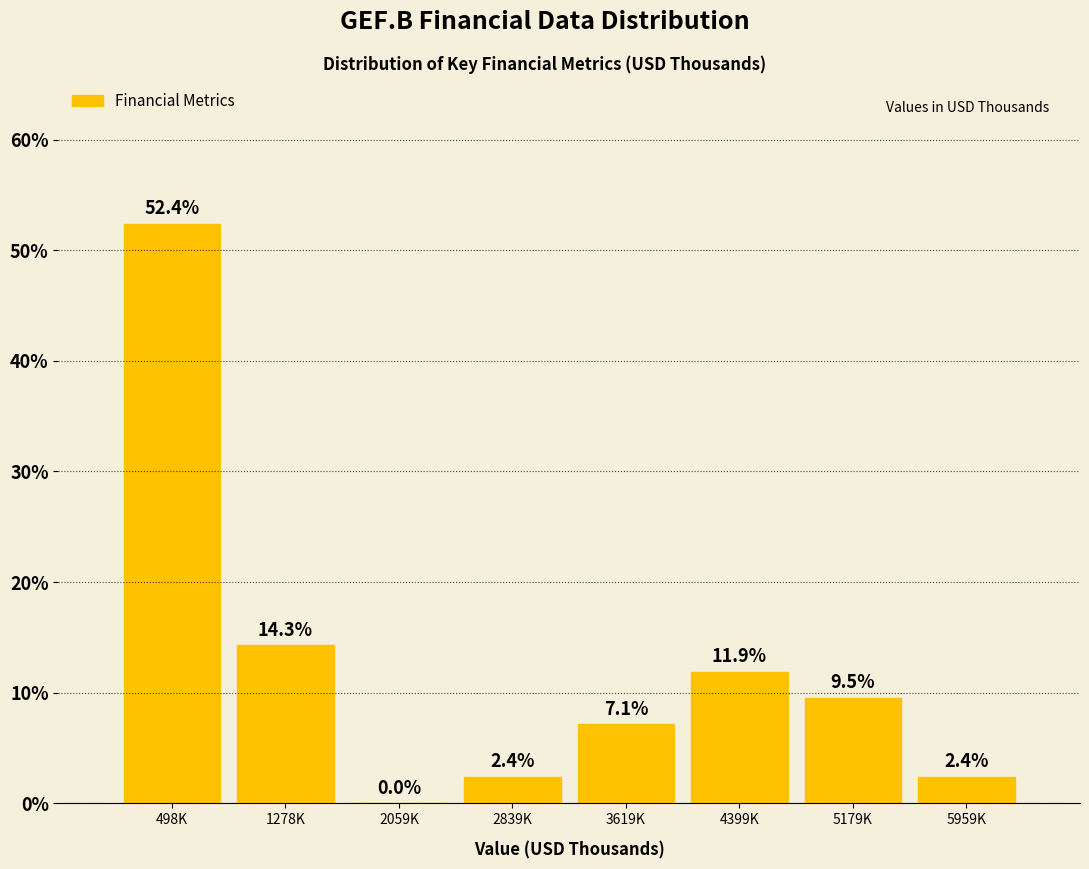

Reading left to right, what are all the values shown in this chart?

498K=52.4	1278K=14.3	2059K=0.0	2839K=2.4	3619K=7.1	4399K=11.9	5179K=9.5	5959K=2.4